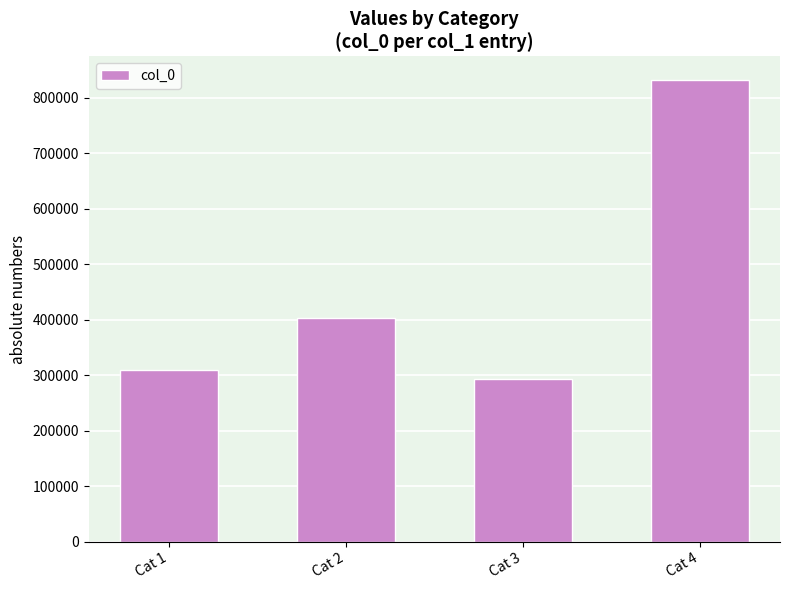

What is the minimum value shown in the chart?

293838